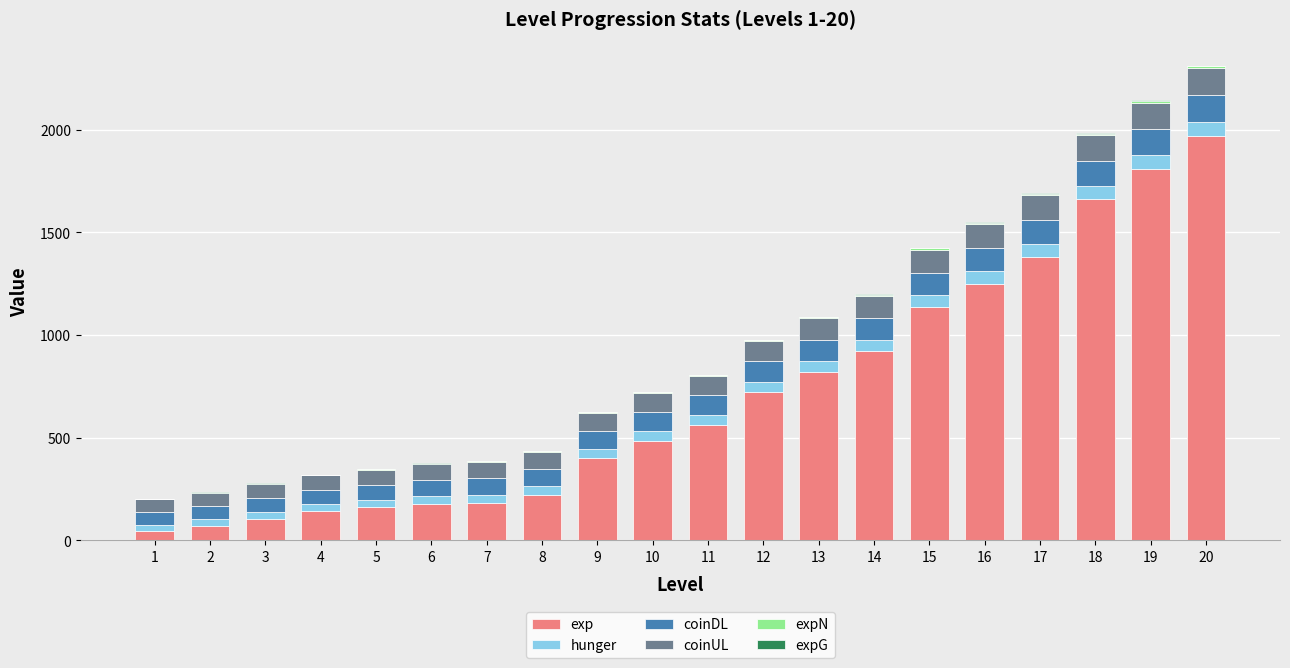

What is the highest value of the exp series?

1970